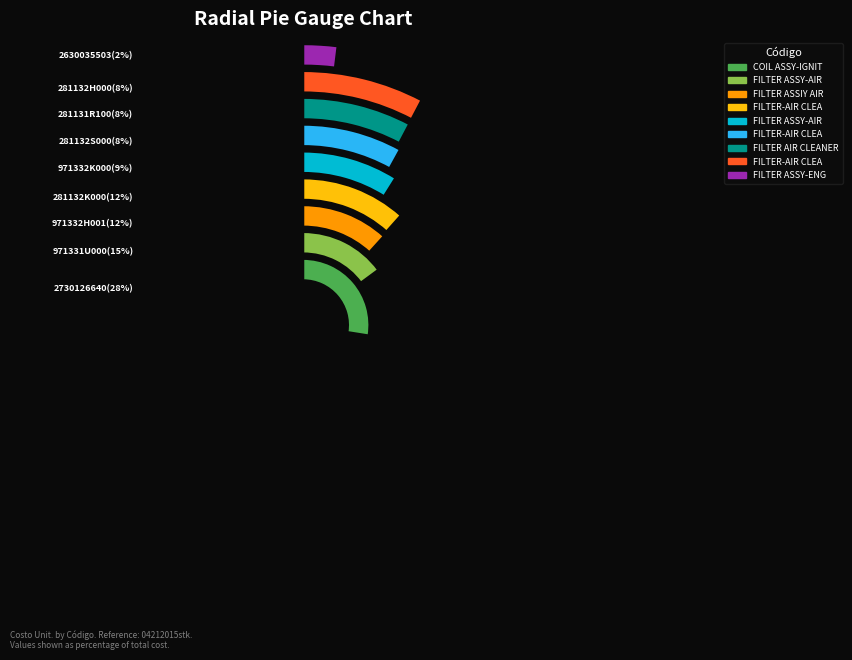

Does 281132K000 account for over 50% of the chart?

No